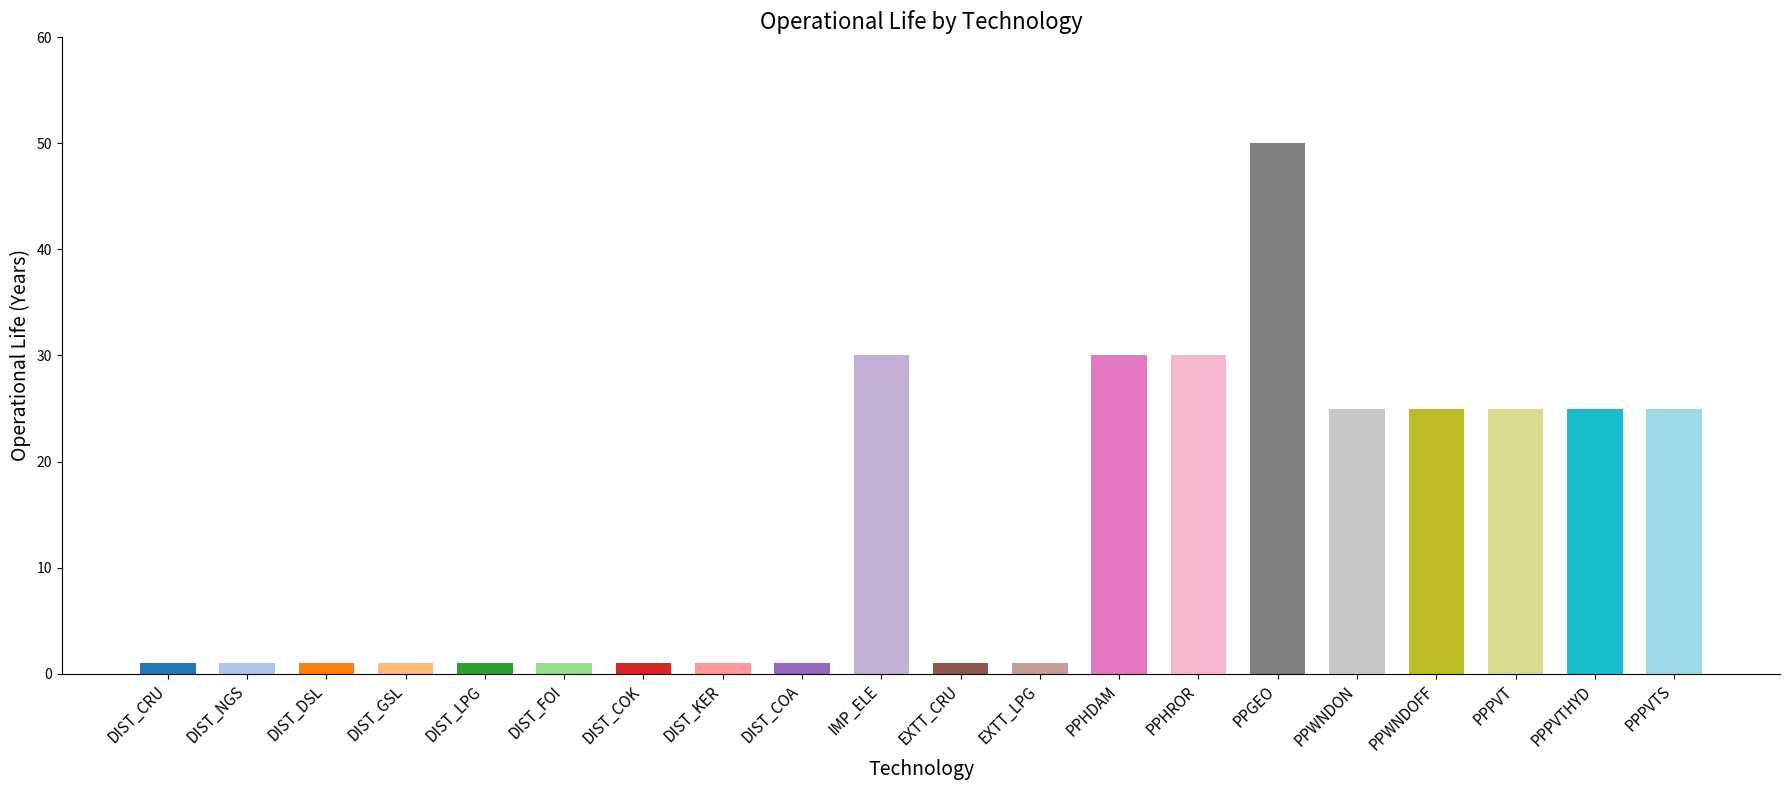

The chart shows a value of 39 at PPPVT. True or false?

False